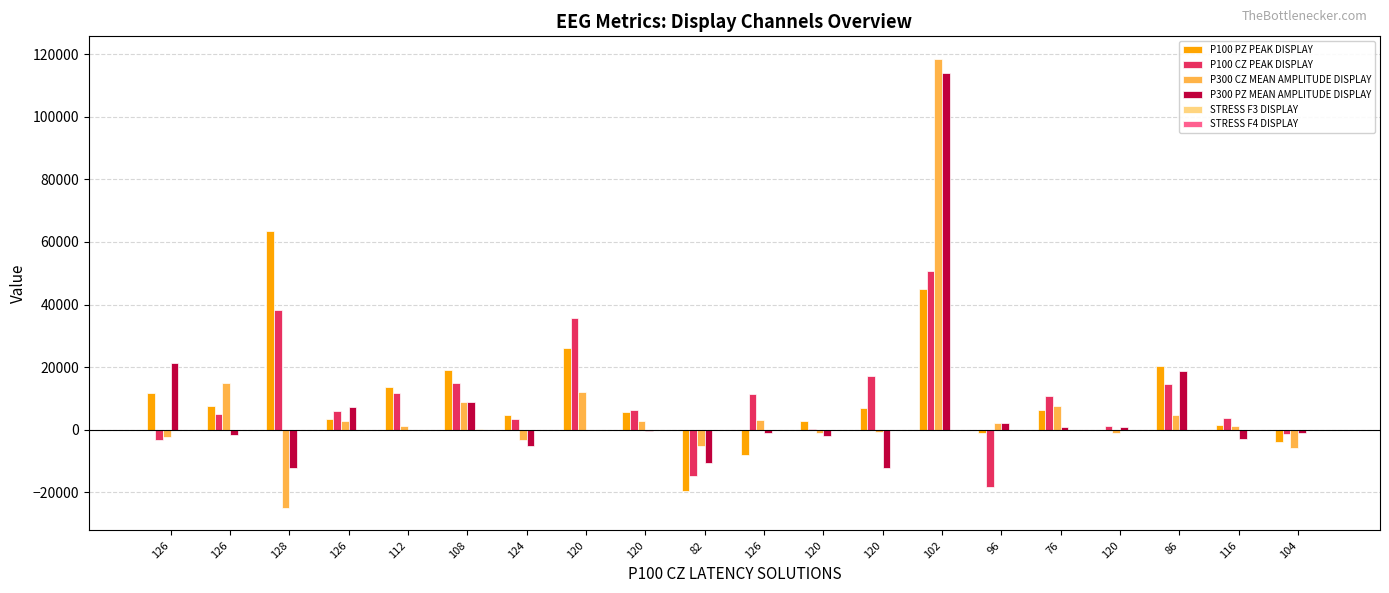

Where does the STRESS F4 DISPLAY series first go above 3?

128